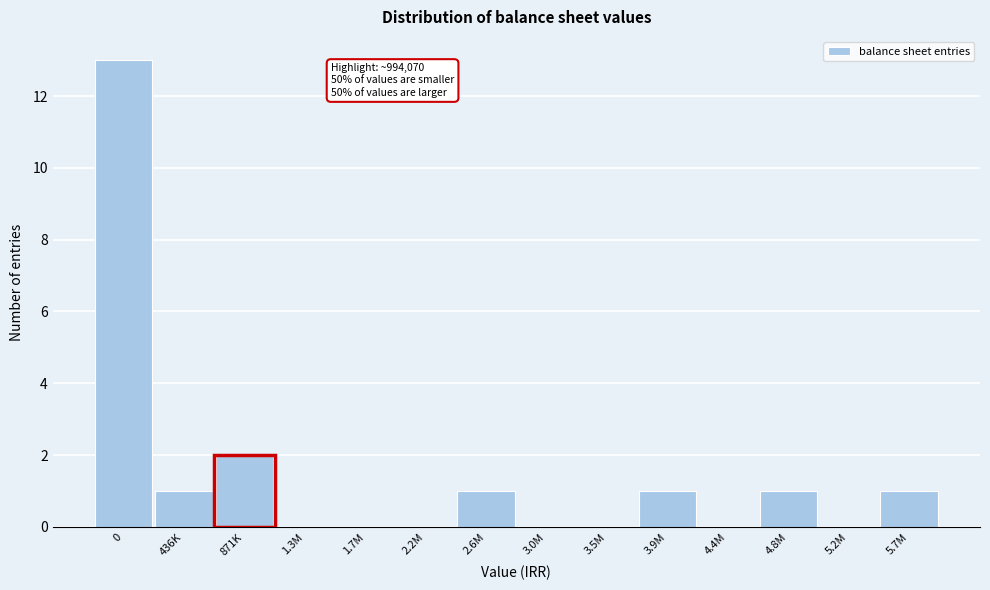

Reading left to right, transcribe all the data shown in this chart.

0=13	436K=1	871K=2	1.3M=0	1.7M=0	2.2M=0	2.6M=1	3.0M=0	3.5M=0	3.9M=1	4.4M=0	4.8M=1	5.2M=0	5.7M=1